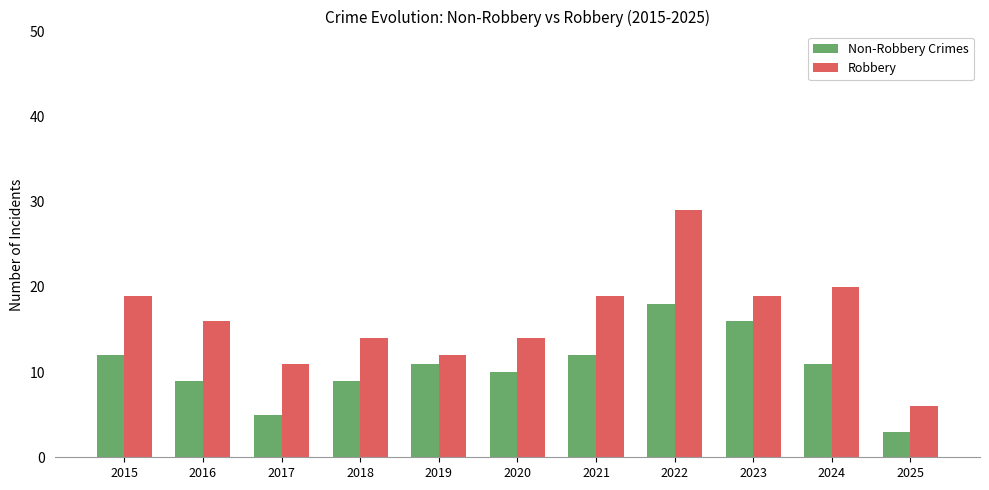

What is the difference between the Robbery values at 2023 and 2019?

7